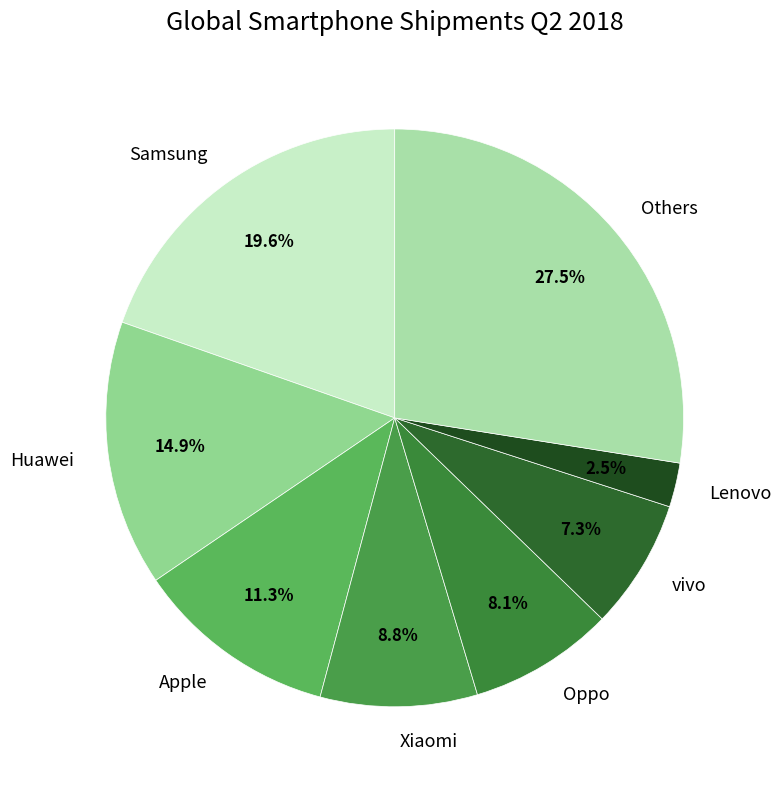

What percentage is the Samsung slice, to the nearest percent?

20%